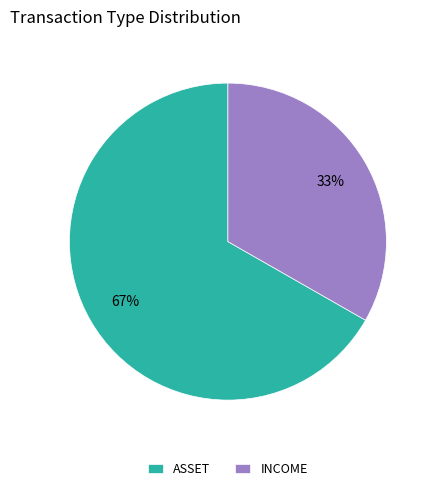

Which category has the biggest portion of the pie?

ASSET